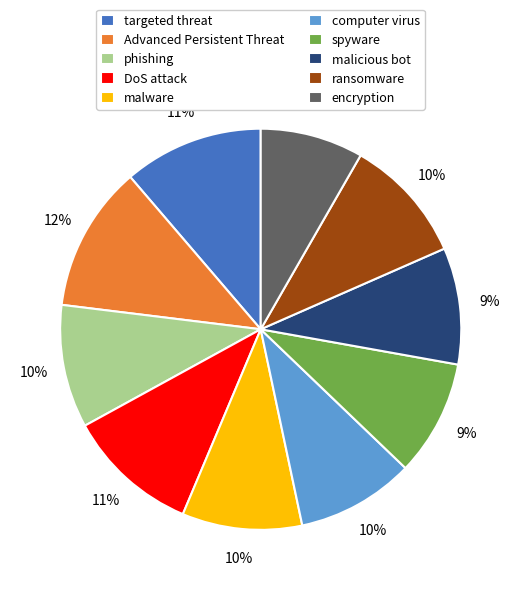

To the nearest percent, what percentage of the pie is encryption?

8%